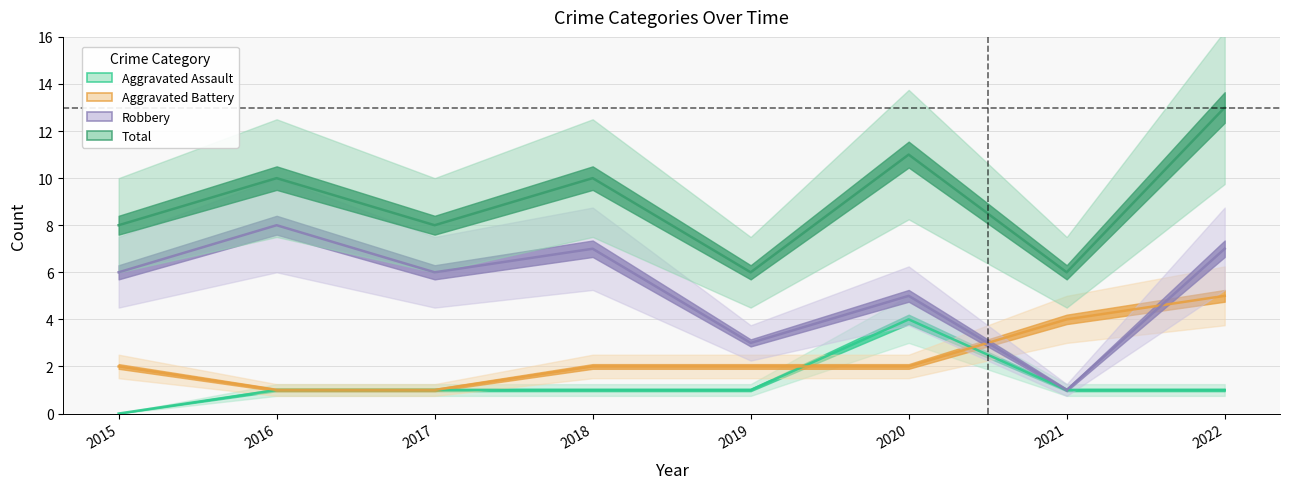

At which label is Aggravated Battery closest to 3?

2015